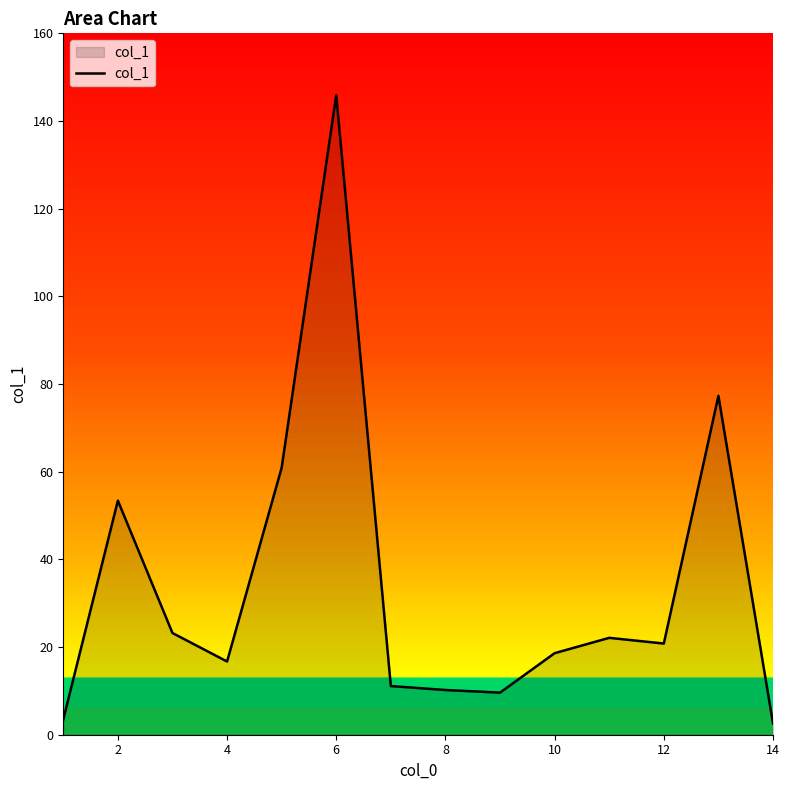

What is the greatest value displayed?

145.9